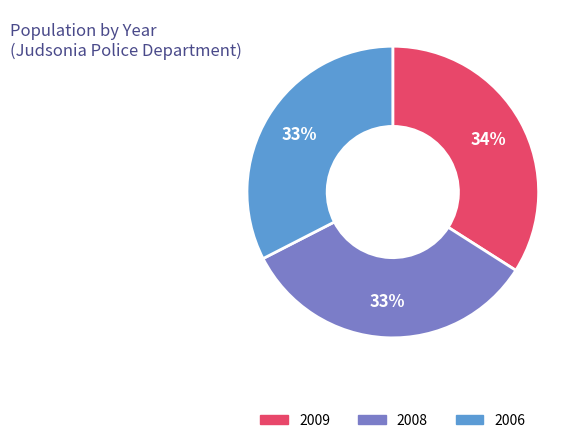

To the nearest percent, what portion does 2006 represent?

33%